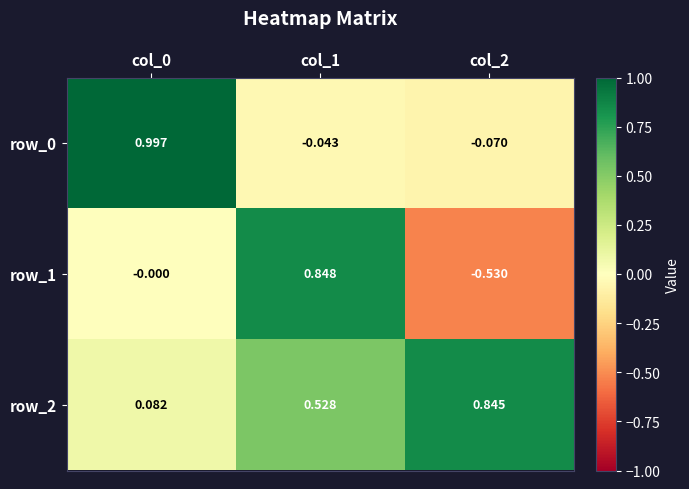

The value of row_0 at col_1 is -0.0. True or false?

True